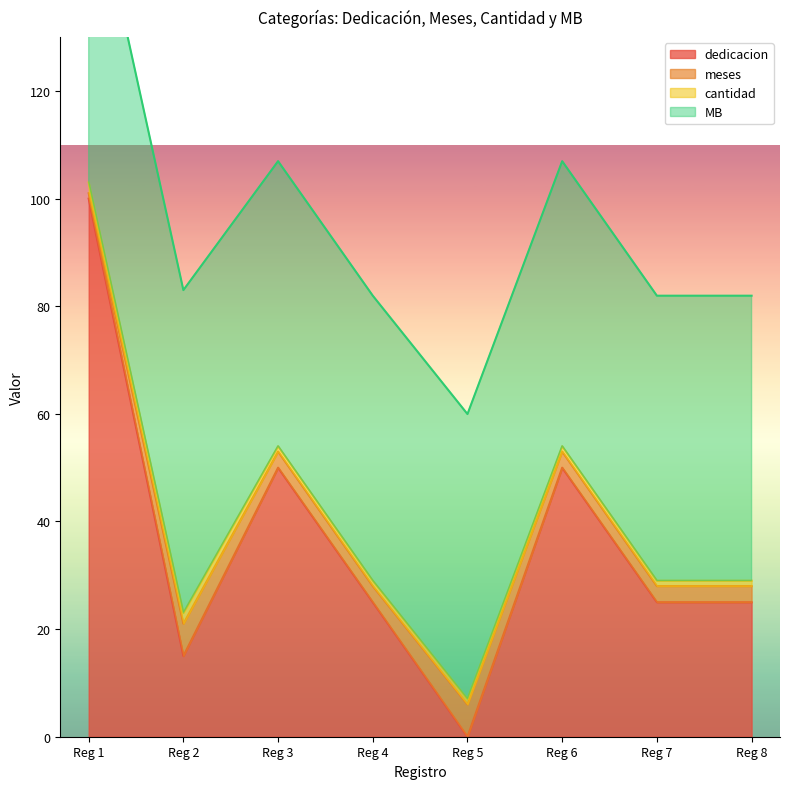

What is the highest value of the dedicacion series?

100